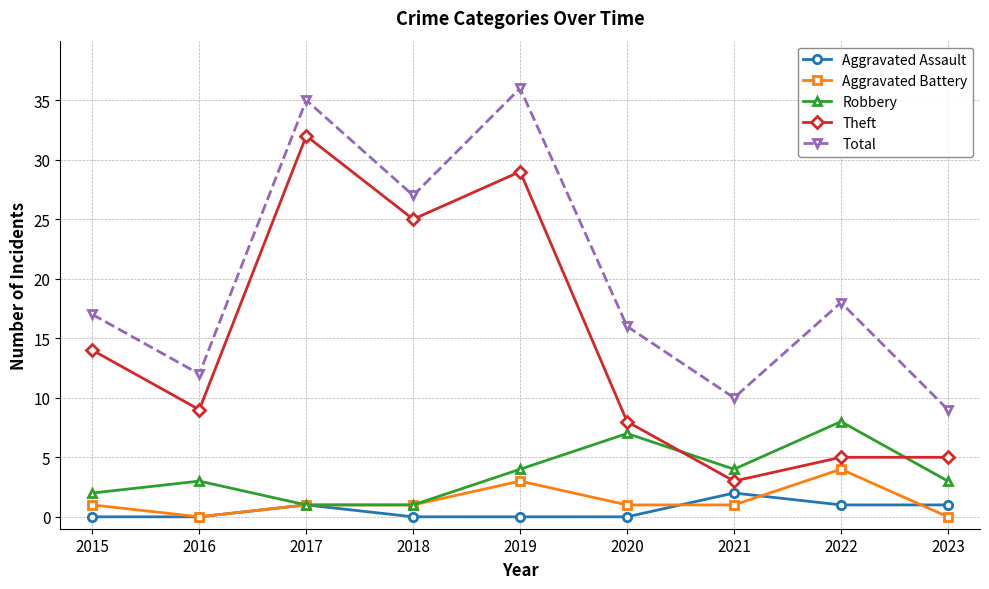

The Total series shows 18 at 2022. True or false?

True